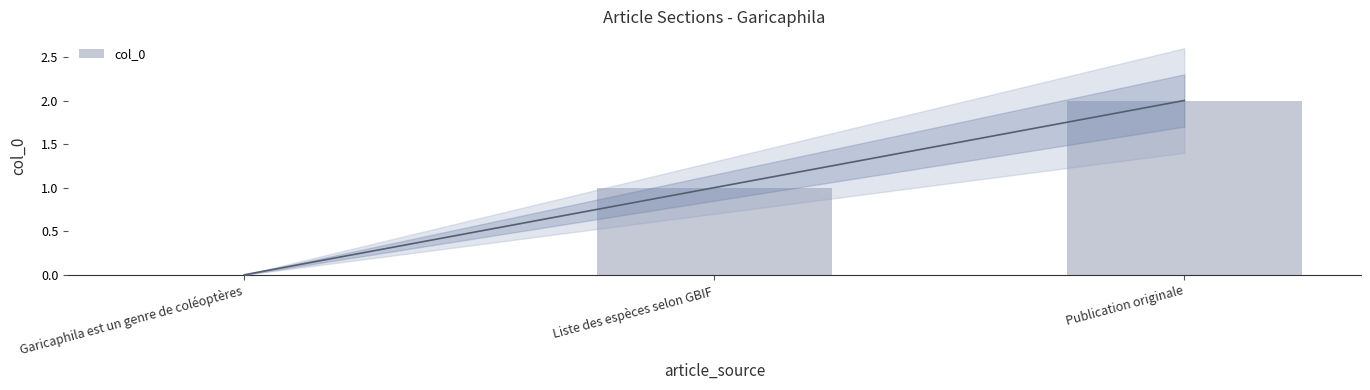

The value at Publication originale is 2. True or false?

True